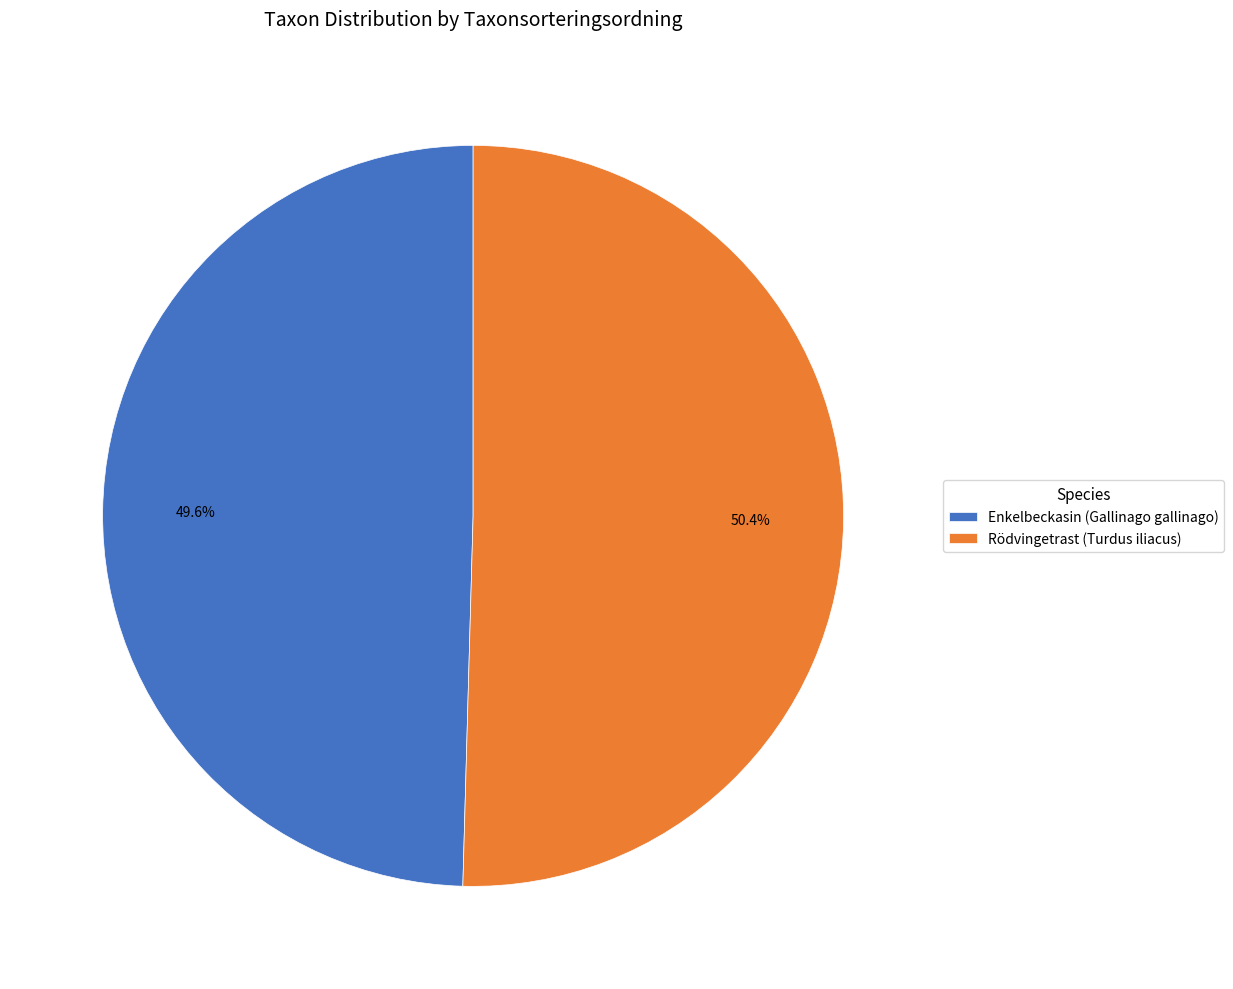

Combined, do Rödvingetrast (Turdus iliacus) and Enkelbeckasin (Gallinago gallinago) account for over 50%?

Yes